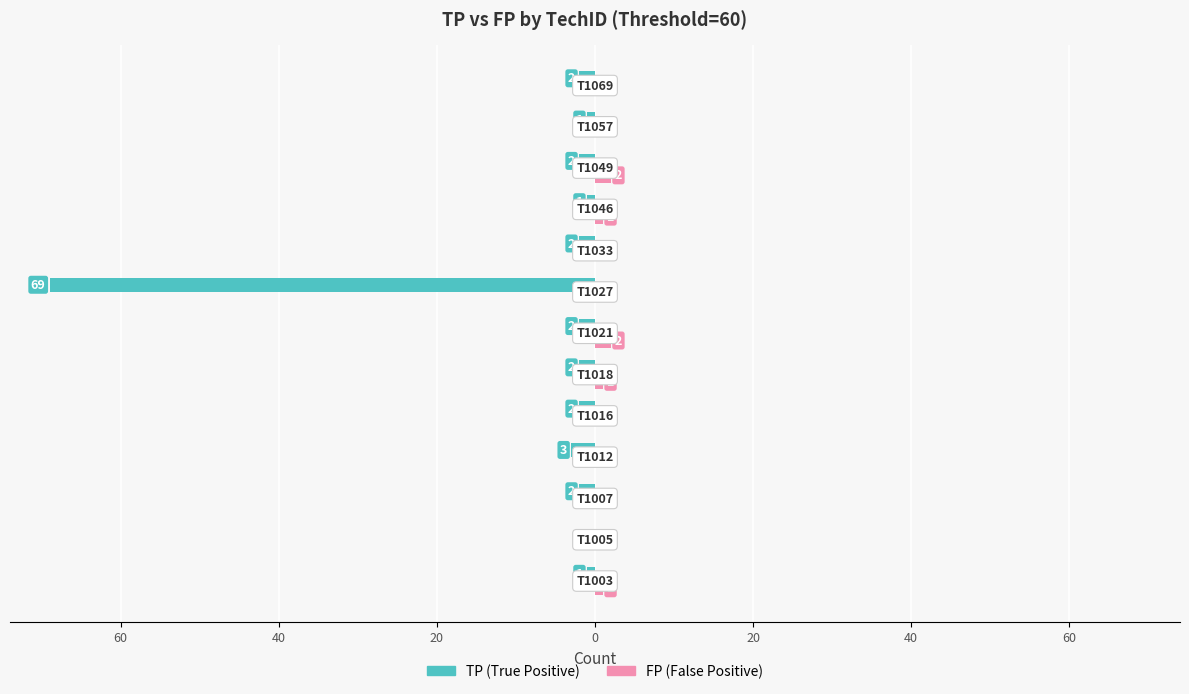

Reading left to right, extract all data points from this chart.

TP: -1	0	-2	-3	-2	-2	-2	-69	-2	-1	-2	-1	-2
FP: 1	0	0	0	0	1	2	0	0	1	2	0	0